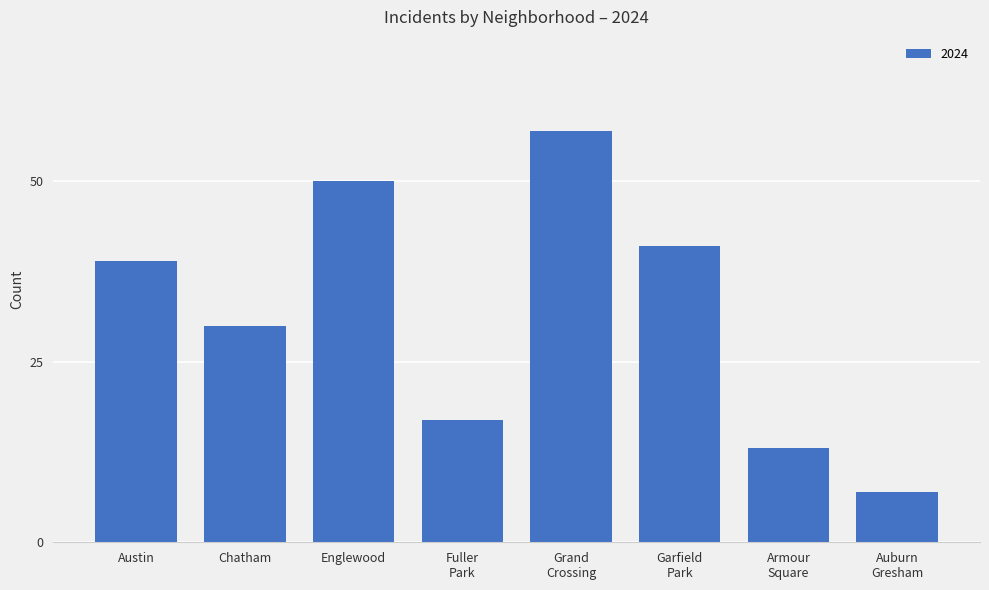

What is the difference between the second highest and minimum values?

43